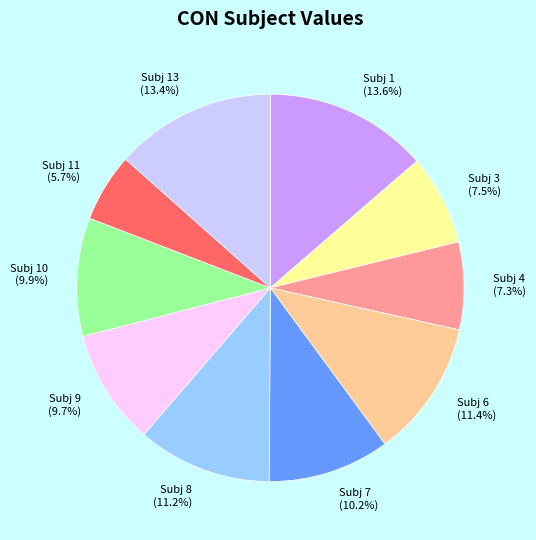

To the nearest percent, what is the average slice percentage?

10%